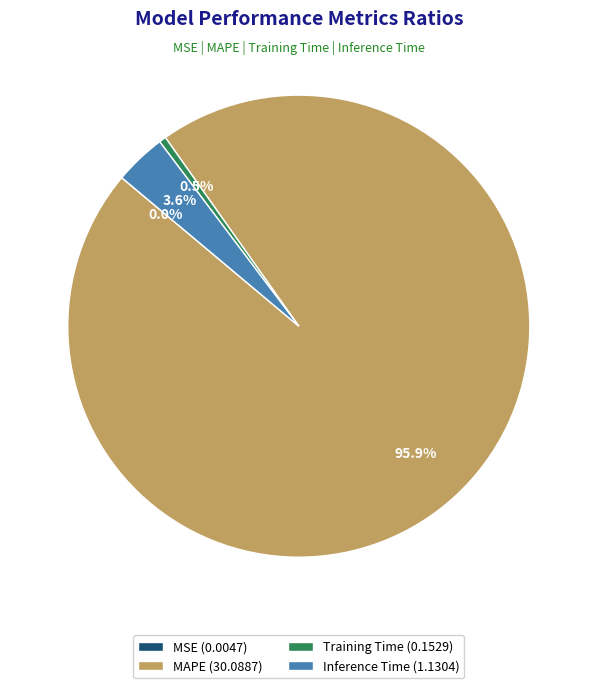

Does any single category account for the majority?

Yes